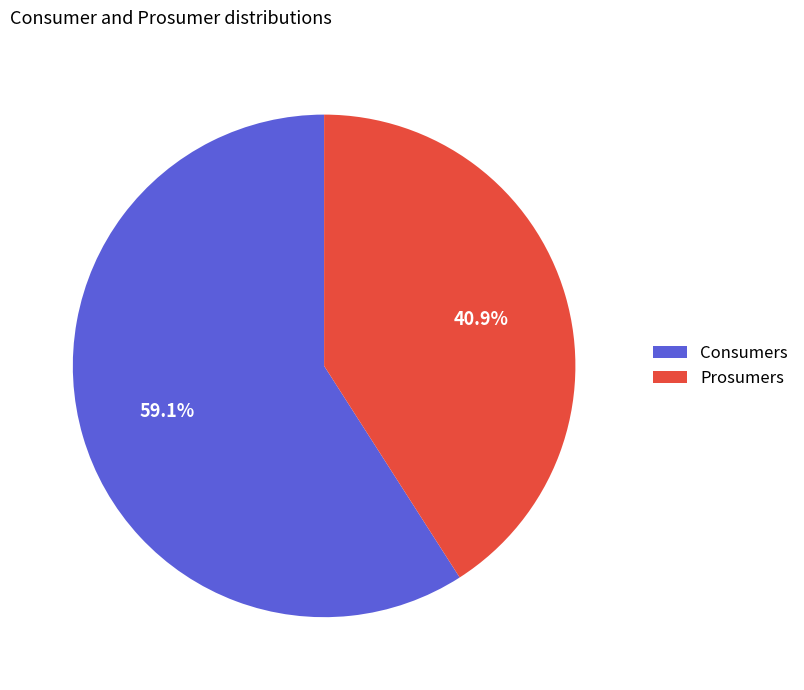

Is the sum of Prosumers and Consumers greater than half?

Yes